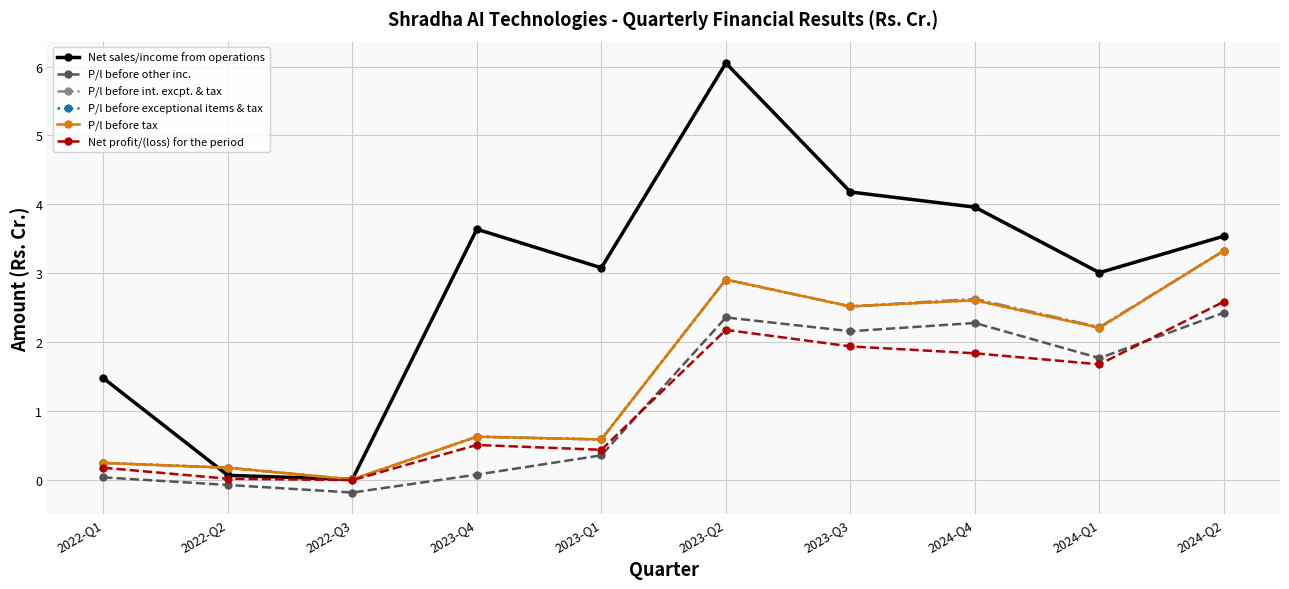

At which category is the sum across all series the highest?

2023-Q2